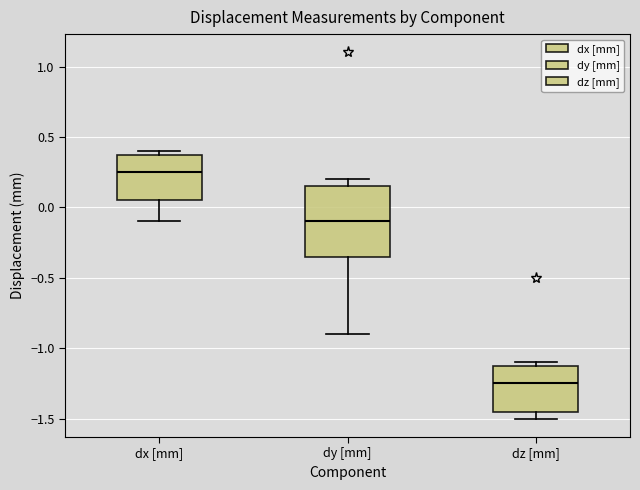

Which box has the highest median line?

dx [mm]